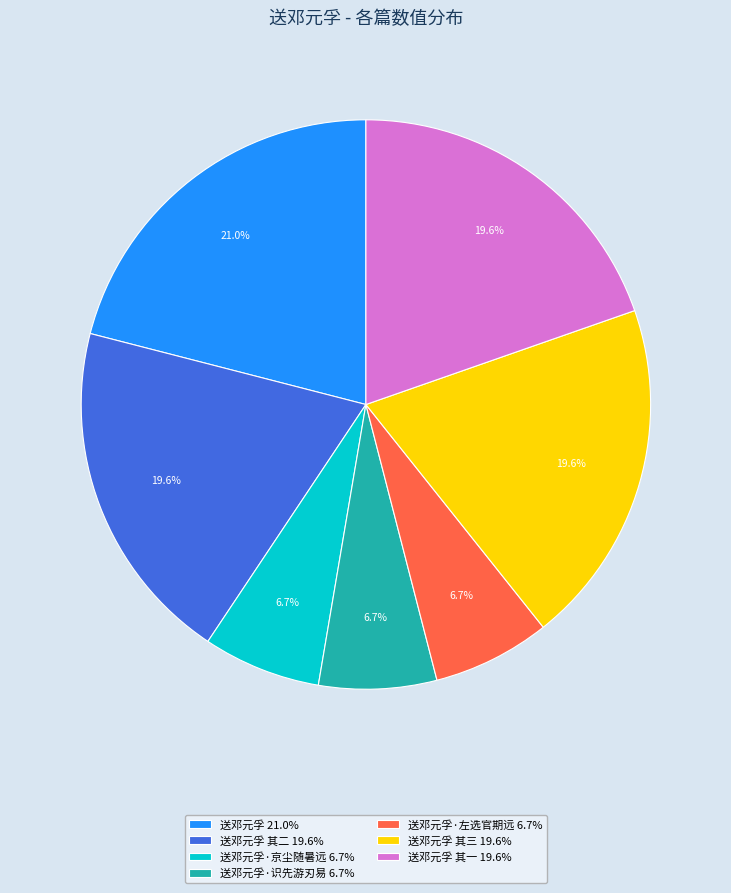

Which has a higher value, 送邓元孚 21.0% or 送邓元孚·左选官期远 6.7%?

送邓元孚 21.0%